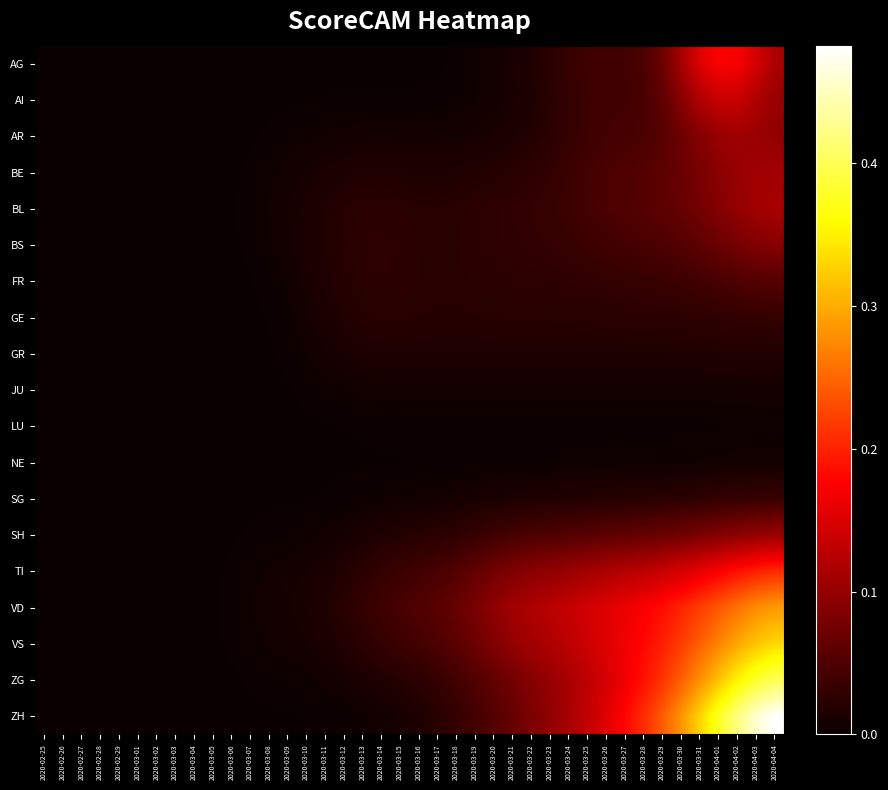

How many distinct data groups are displayed?

19